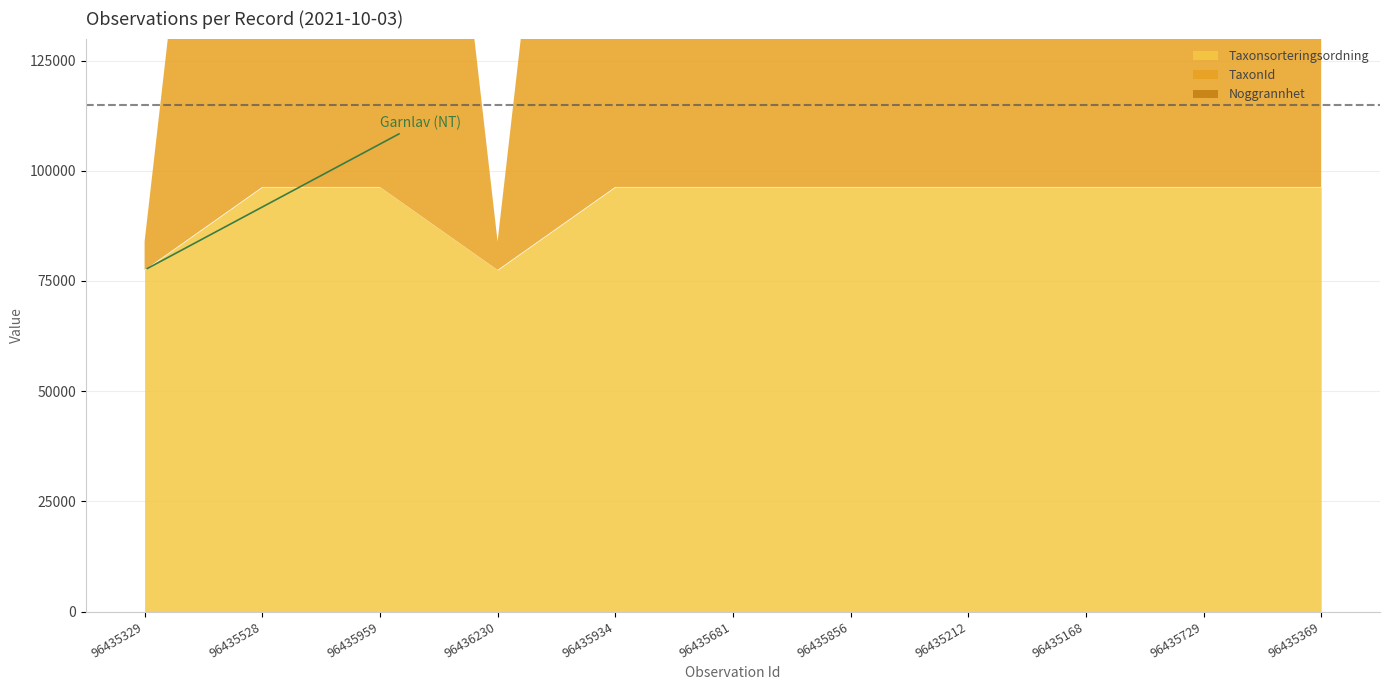

What are all the series names shown in the legend?

Taxonsorteringsordning, TaxonId, Noggrannhet